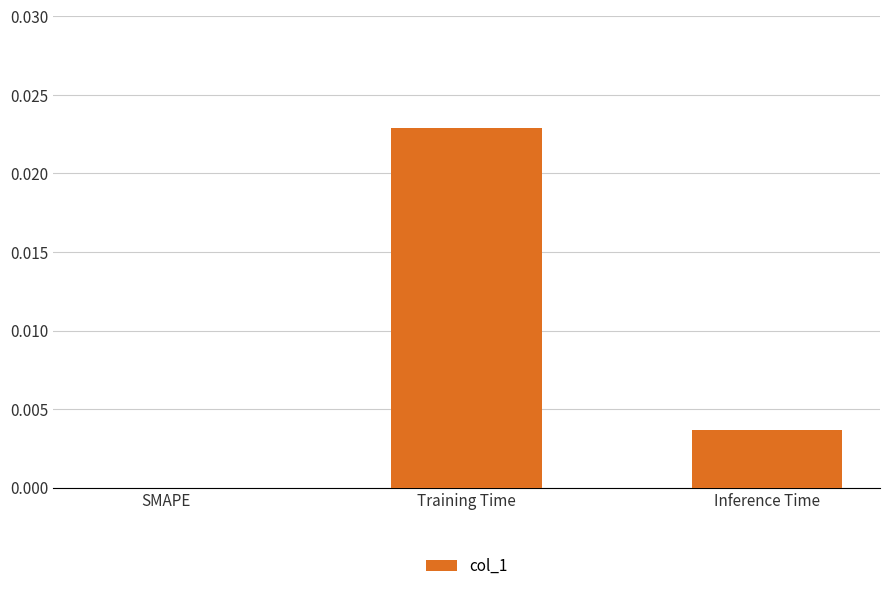

The chart shows a value of 0.0 at Training Time. True or false?

True